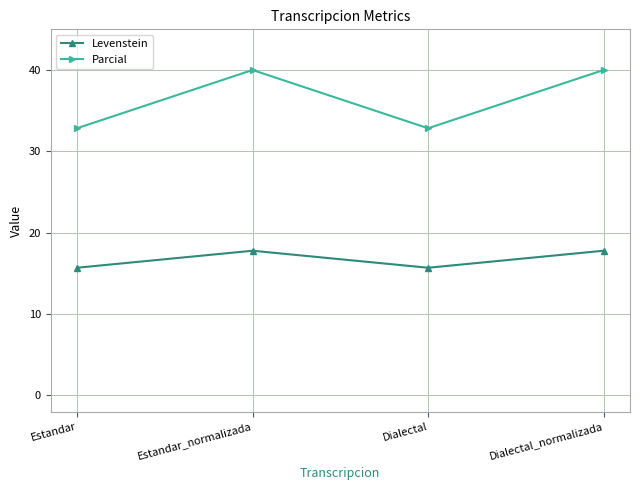

List the series in order of their peak value, lowest first.

Levenstein, Parcial